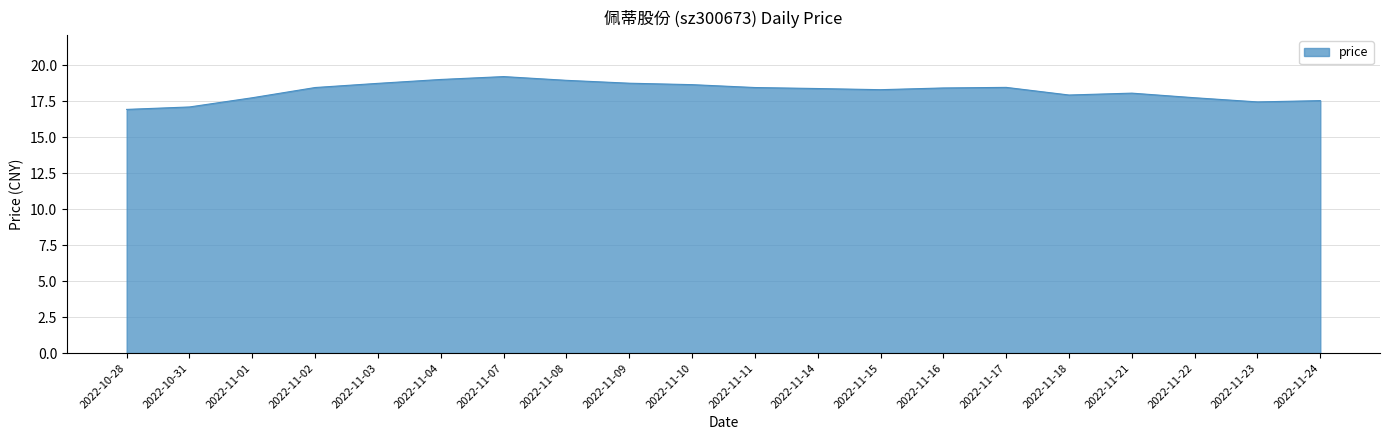

What is the maximum value shown in the chart?

19.2